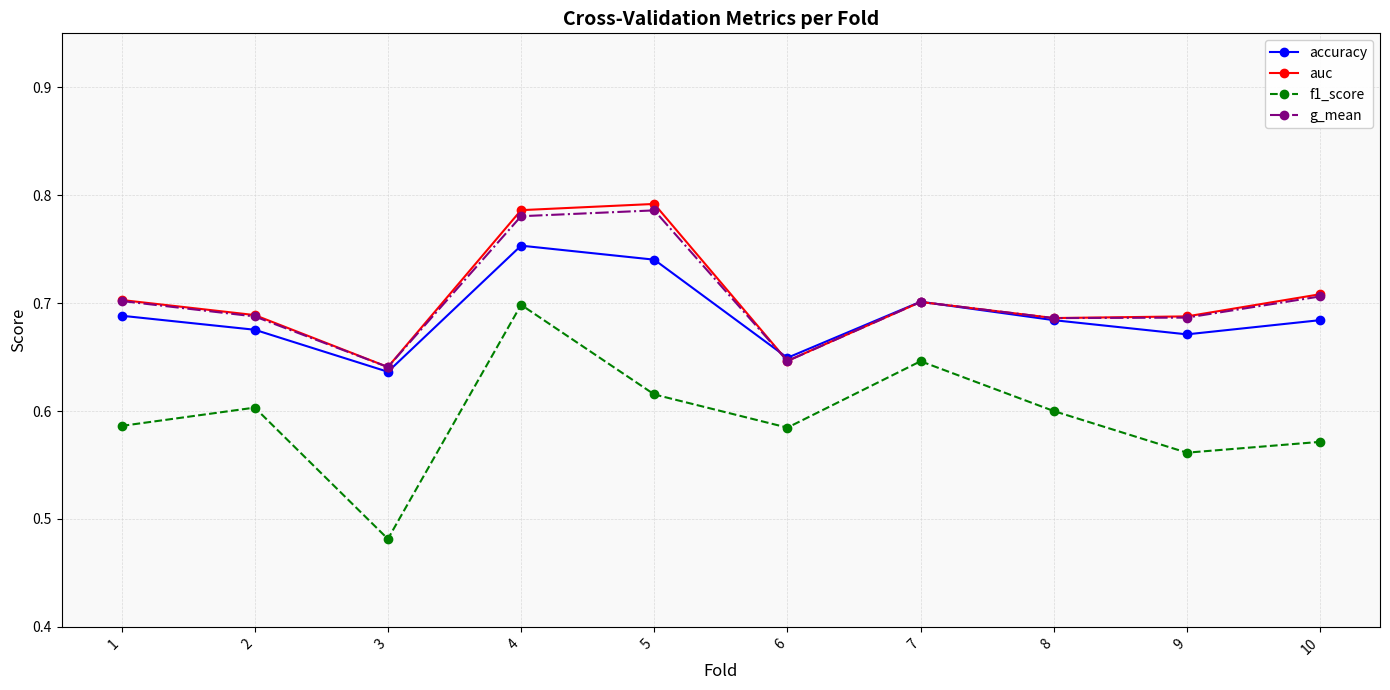

What is the difference between the second highest and second lowest values in the f1_score series?

0.1